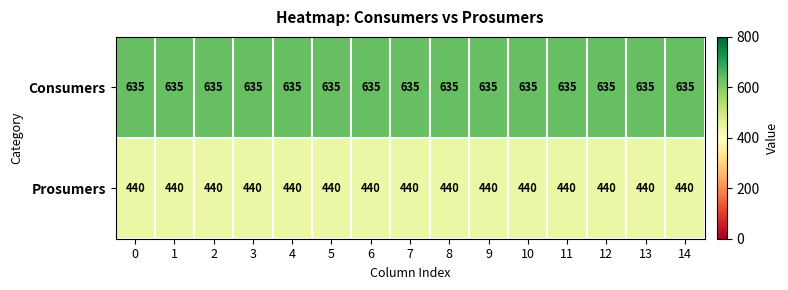

True or false: Consumers has a value of 1003 at 7.

False